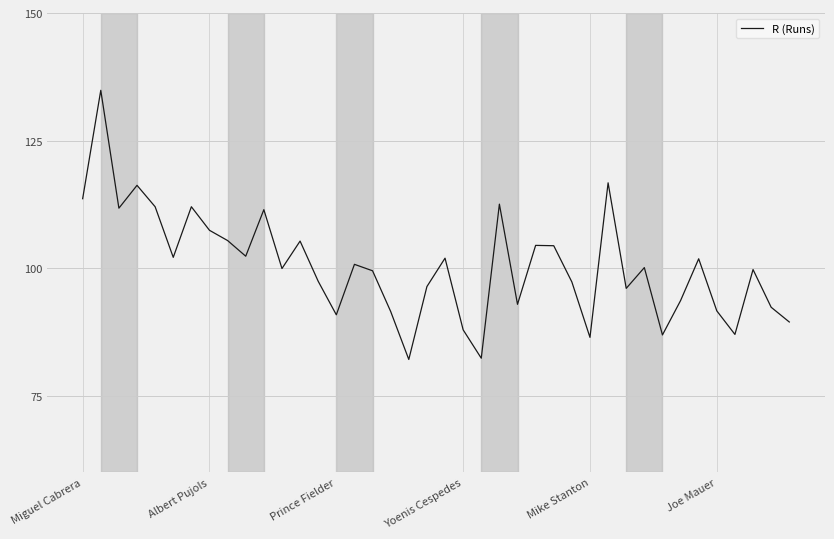

What is the maximum value shown in the chart?

134.8